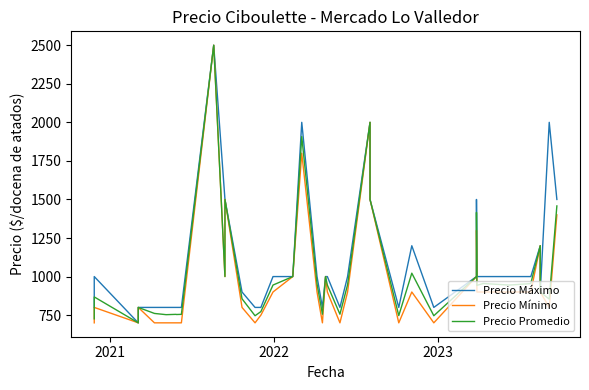

What is the value of the Precio Promedio point at the 21st from the left?

1000